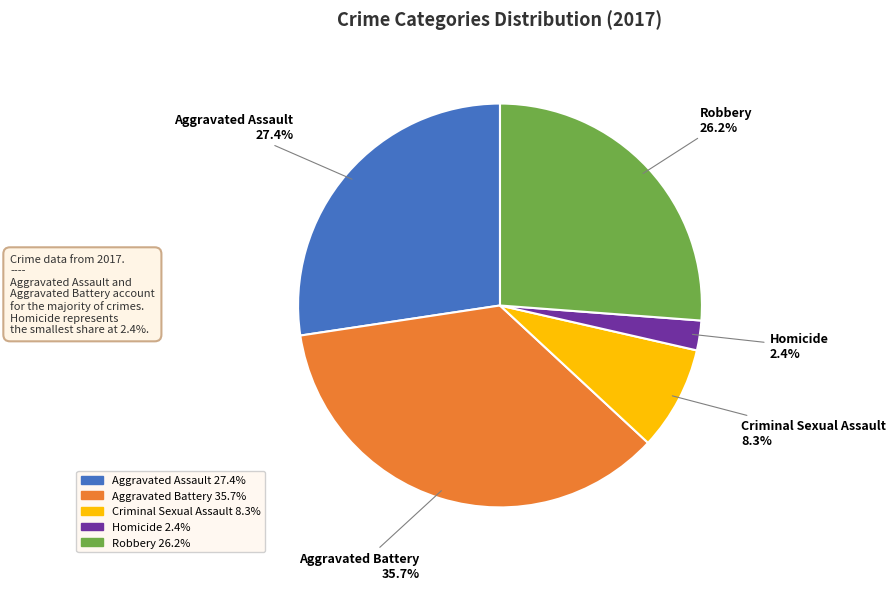

What is the ratio of the value at Criminal Sexual Assault to the value at Homicide?

3.5